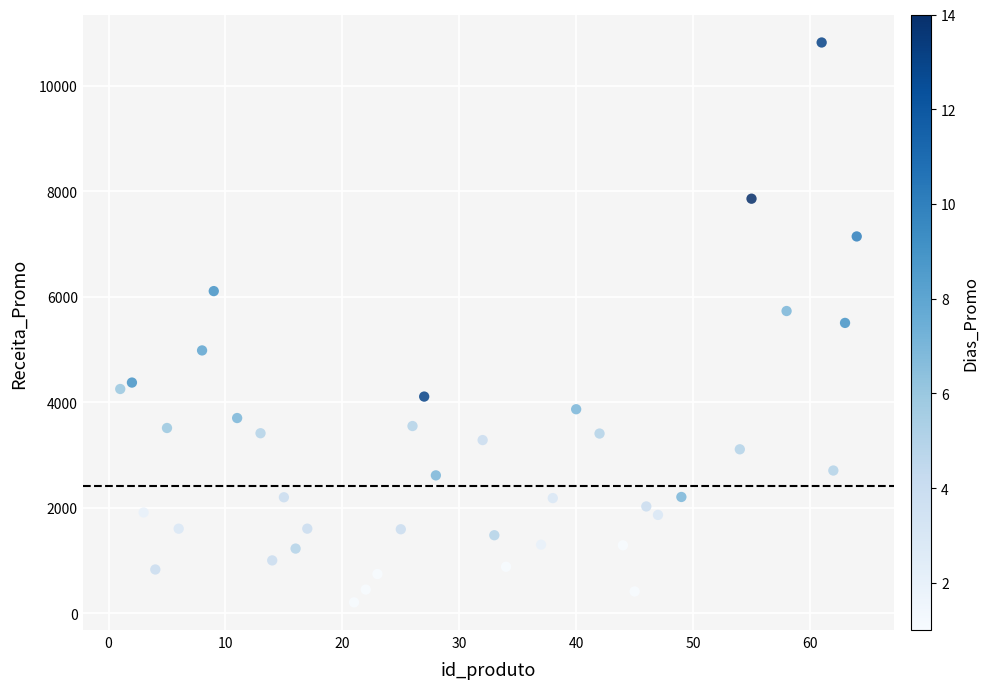

What is the range of X values (max minus min)?

63.0